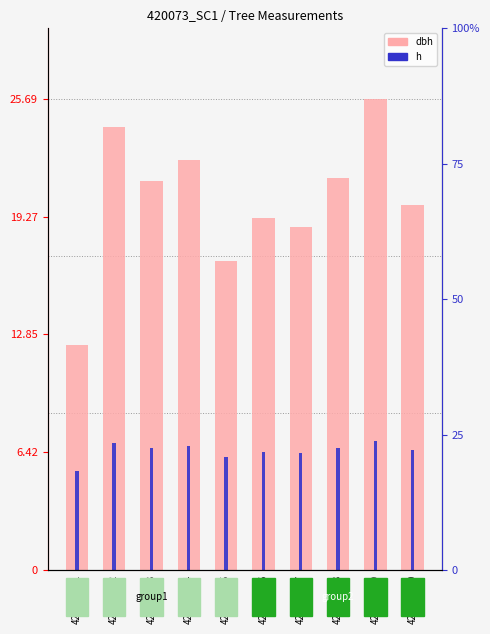

Between 420073002 and 420073006, which series saw the biggest shift?

dbh